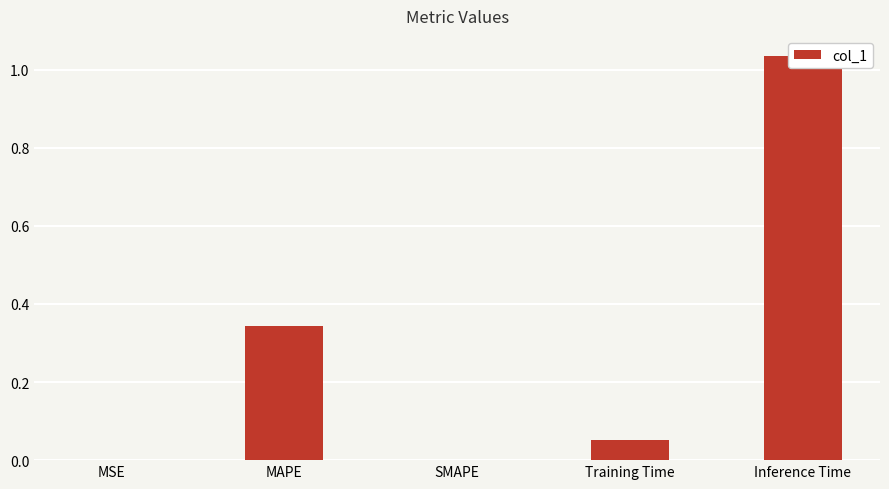

Are the bars horizontal?

No